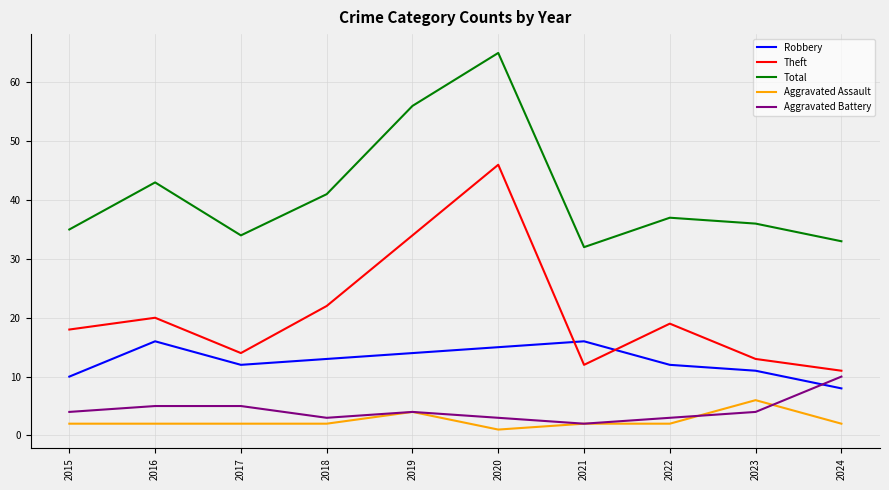

Which series has the largest range (max minus min)?

Theft